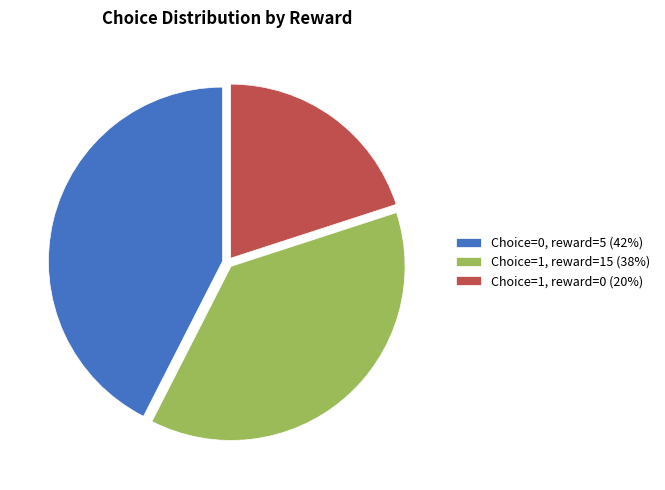

Between Choice=0, reward=5 (42%) and Choice=1, reward=0 (20%), which is larger?

Choice=0, reward=5 (42%)